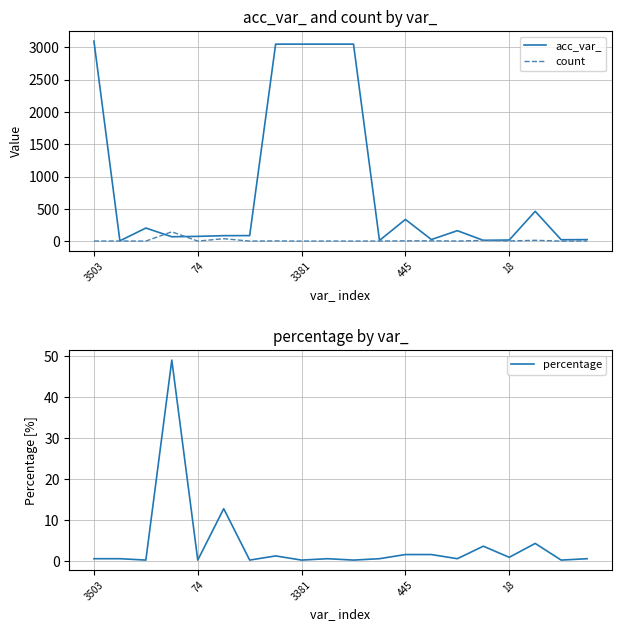

What is the minimum value for percentage?

0.3